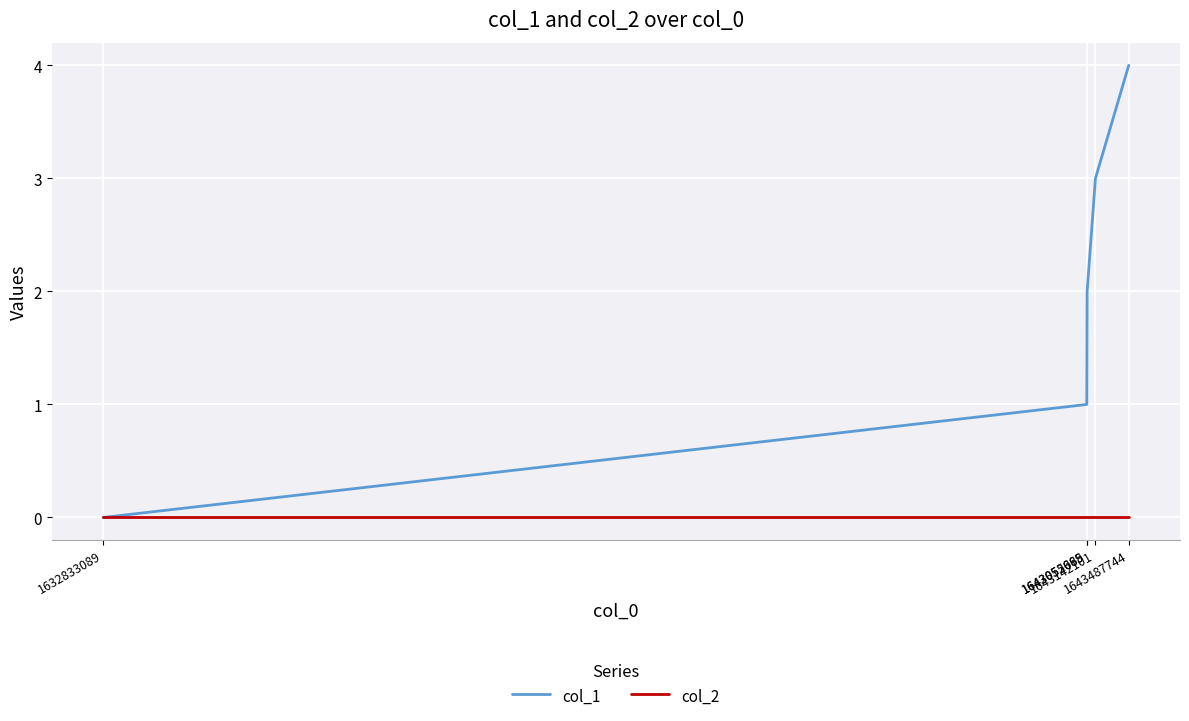

List the series in order of their overall mean, highest first.

col_1, col_2